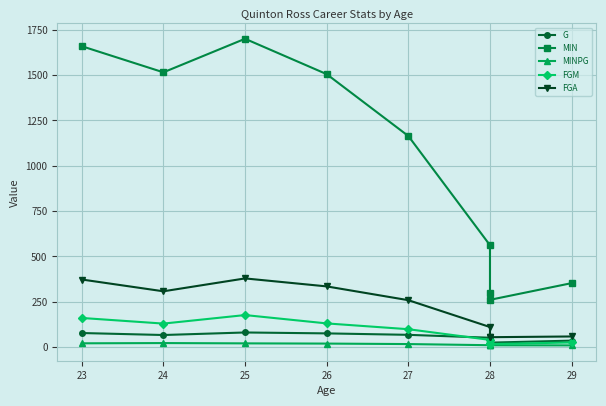

At which category does FGA reach its first local peak?

25